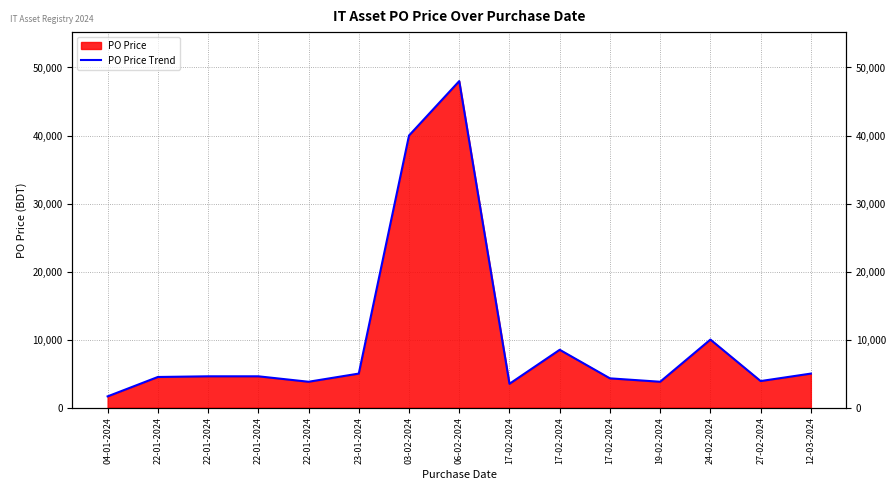

What is the sum of the values at 22-01-2024 and 12-03-2024?

9500